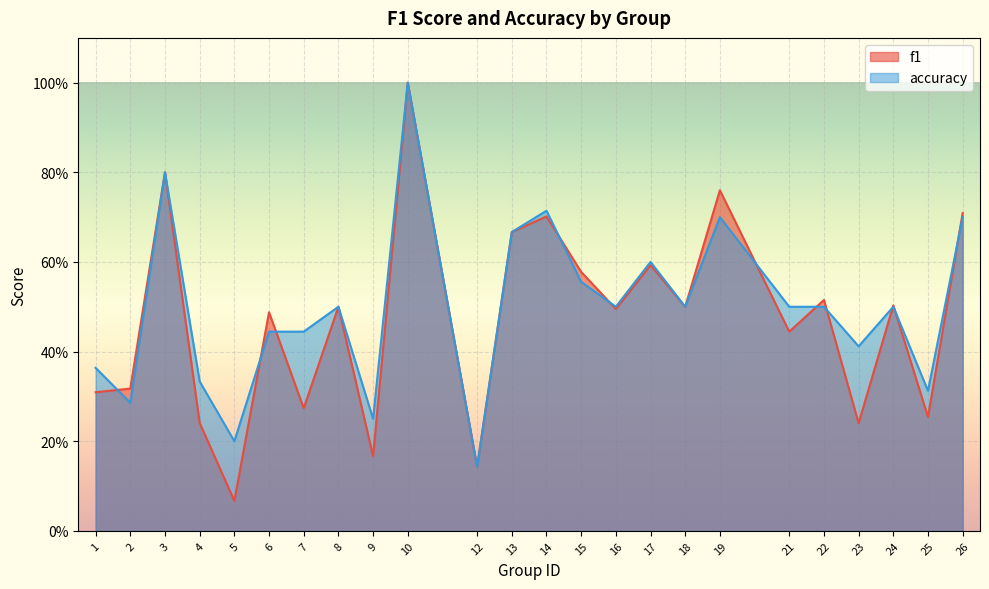

At which label is f1 closest to 0?

5